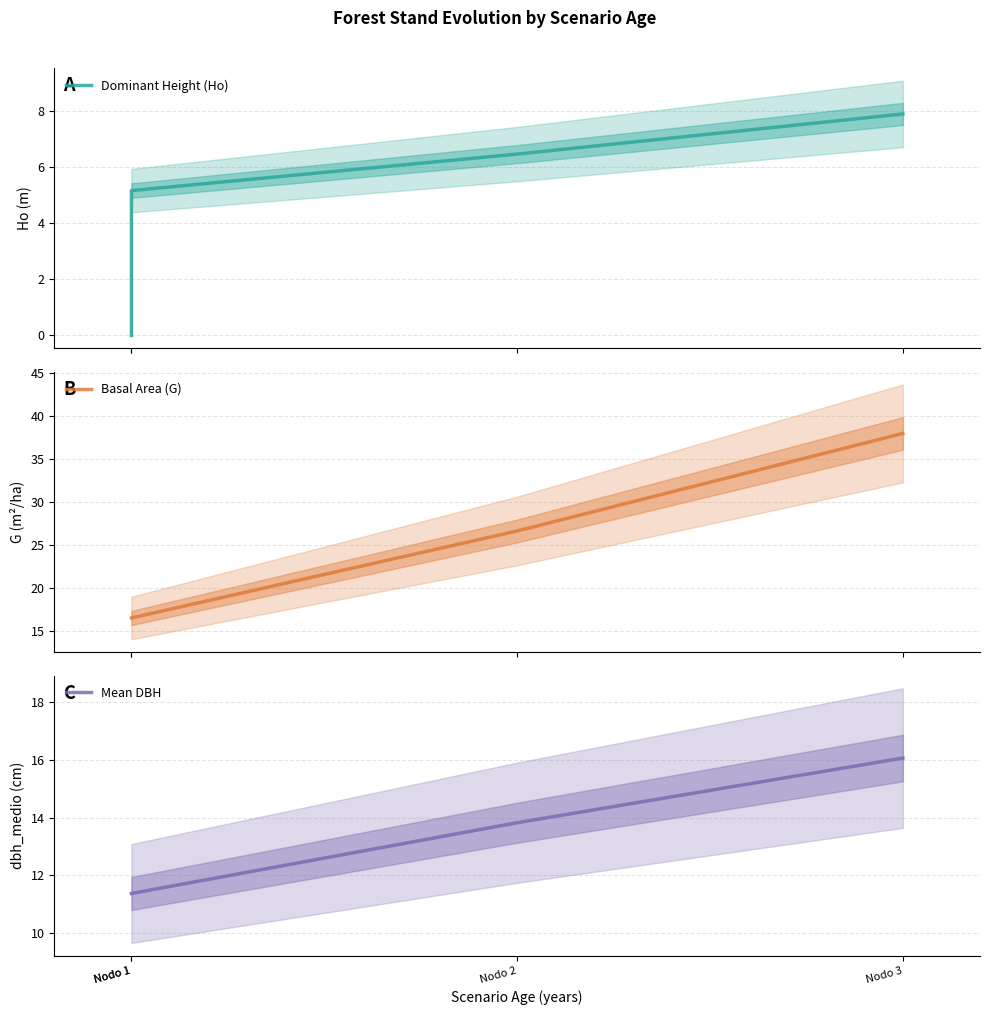

True or false: Mean DBH has a value of 26.8 at Nodo 3.

False